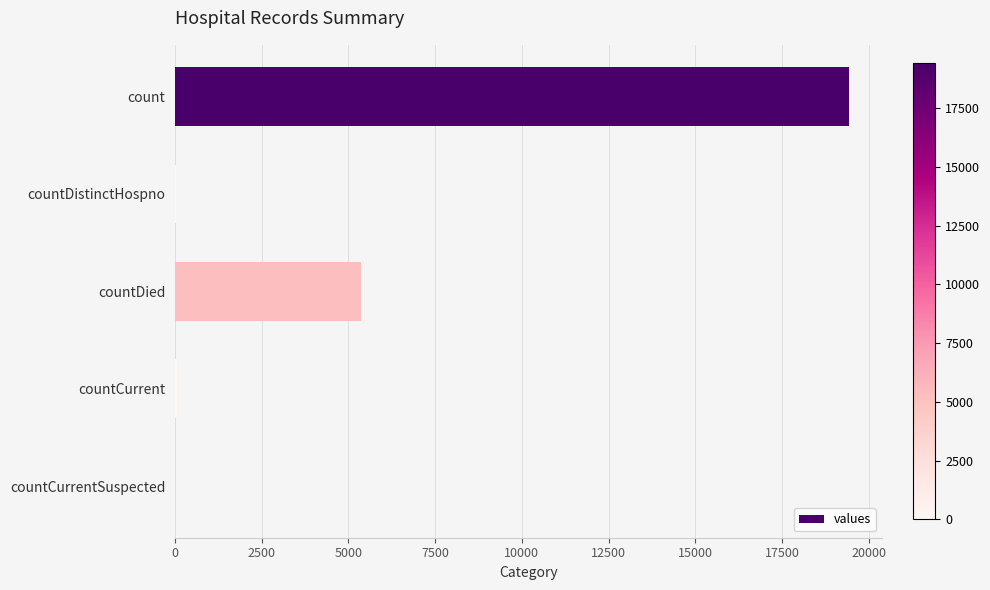

Is it true that the value at countDied is 7177?

False